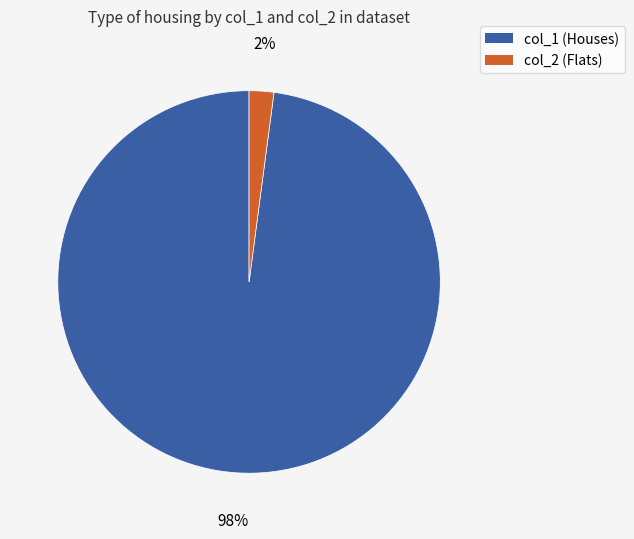

Is there any slice that represents more than half of the pie?

Yes